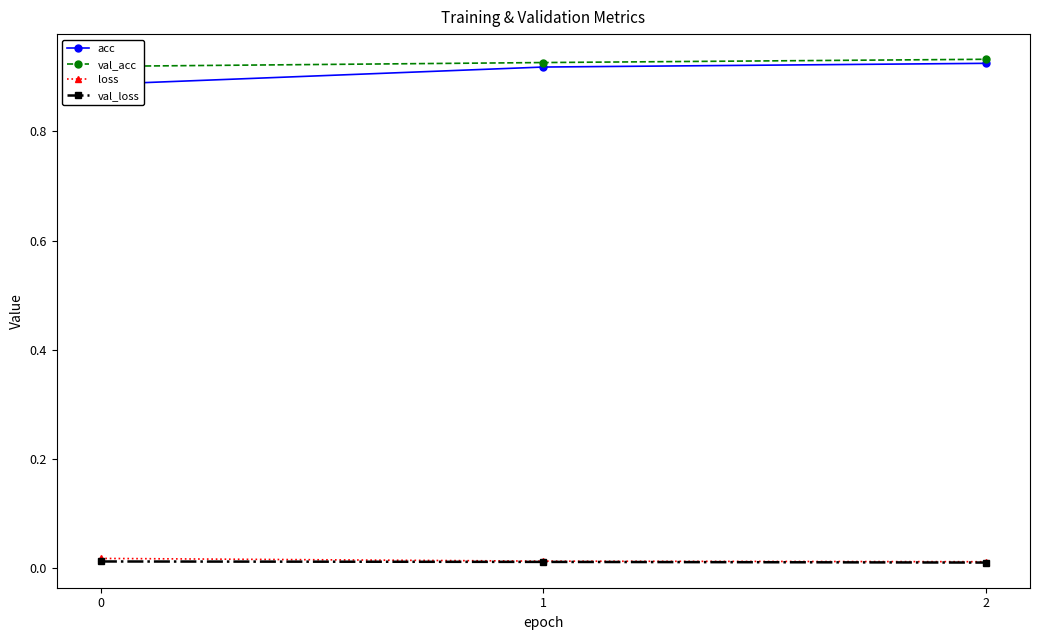

Is it true that acc equals 0.9 at 2?

True